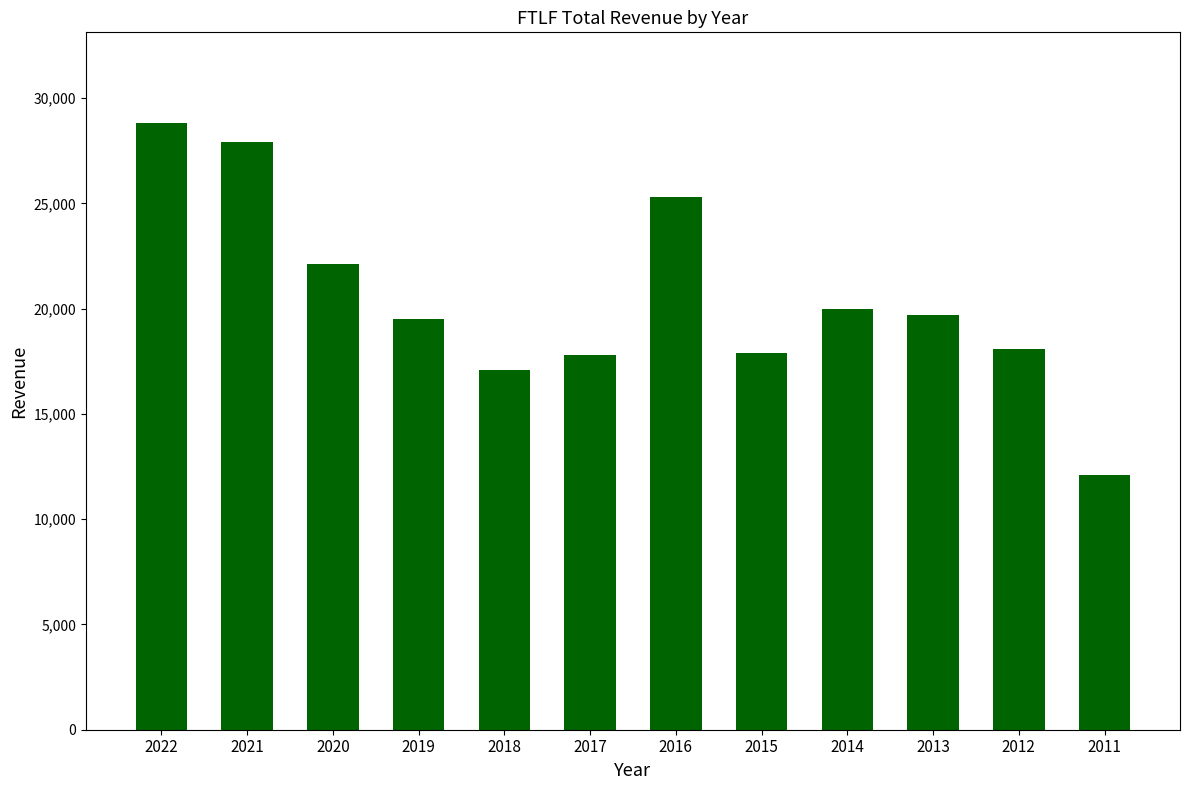

What is the value of the 1st bar from the left?

28800